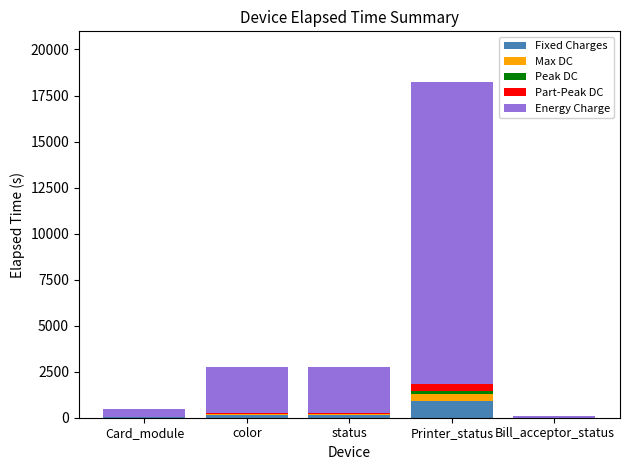

What is the maximum value for Fixed Charges?

912.4